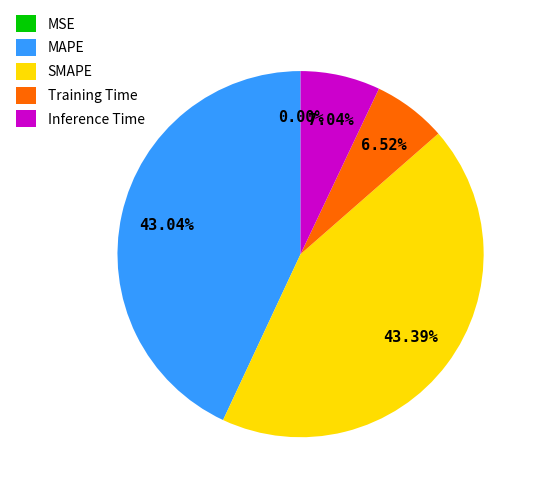

Which has a higher value, Inference Time or MAPE?

MAPE